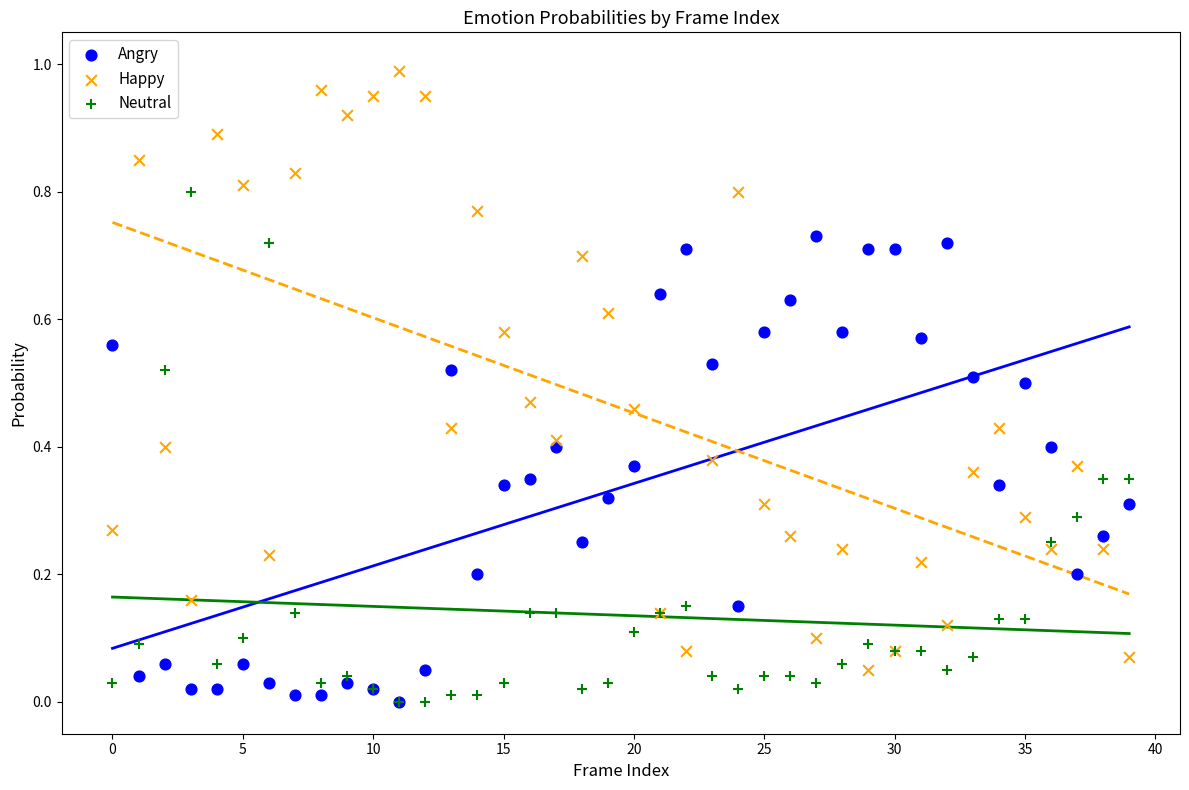

What are all the series names shown in the legend?

Angry, Happy, Neutral